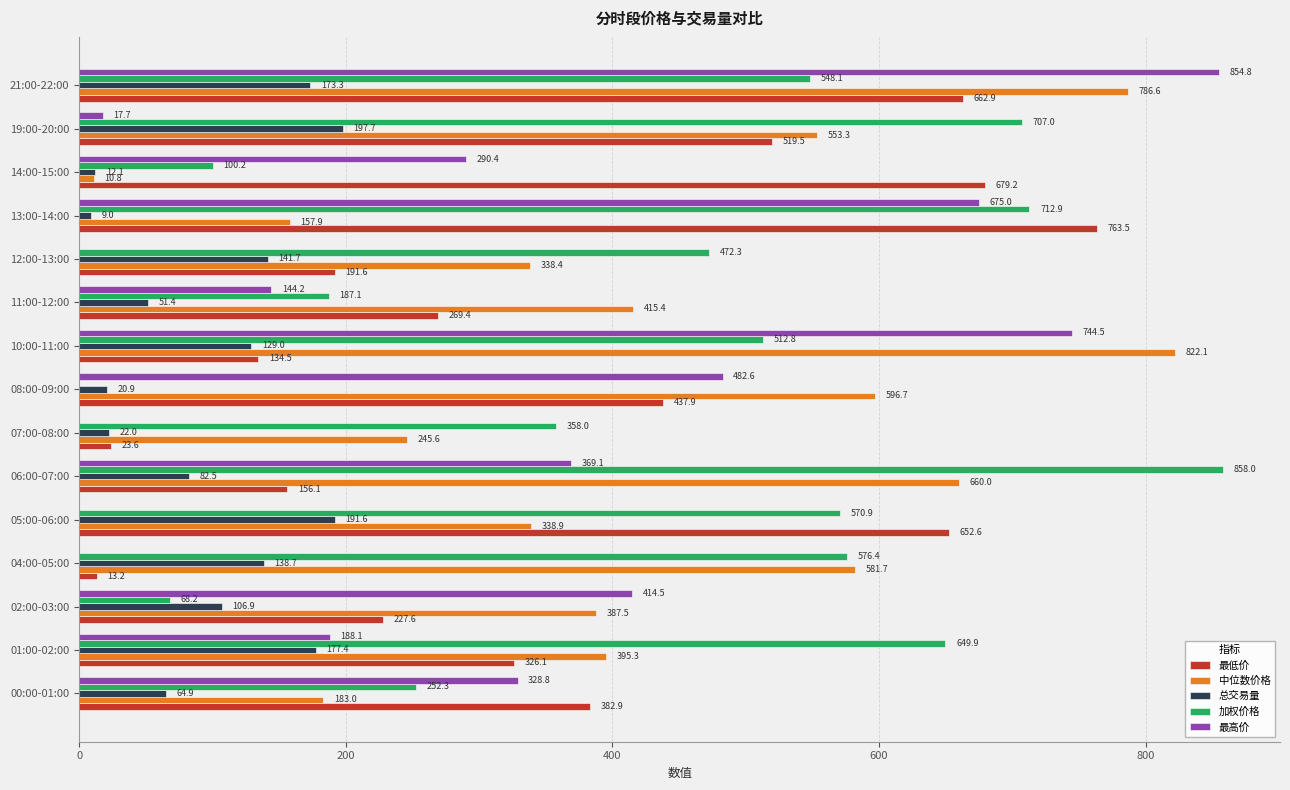

Where is 总交易量 nearest to the value 103?

02:00-03:00